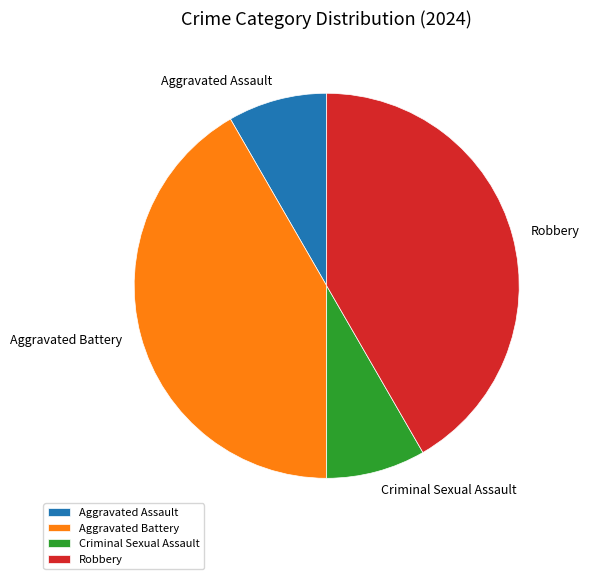

How many slices are in this pie chart?

4